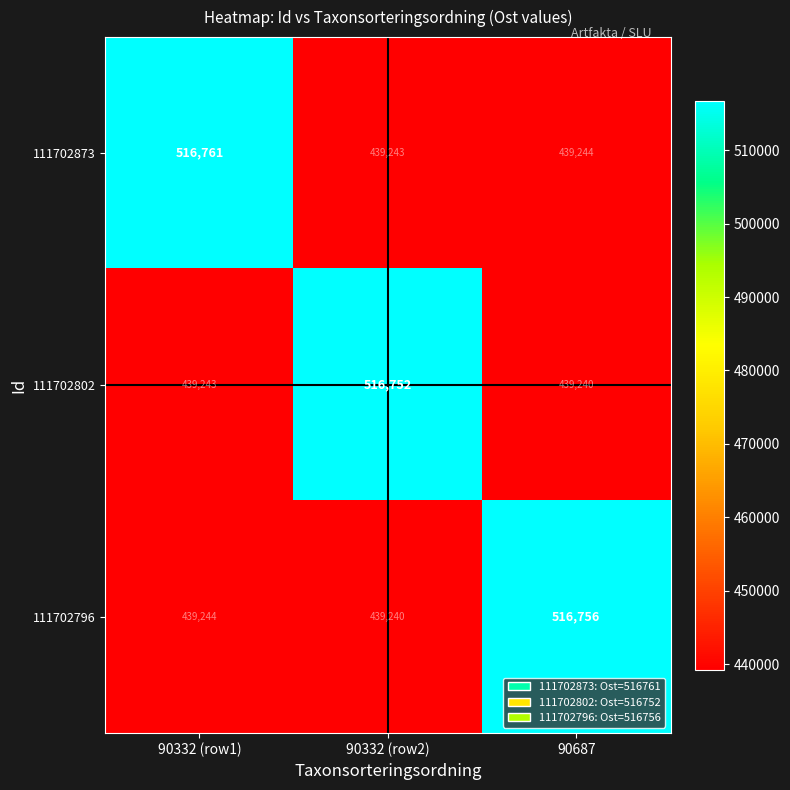

What is the difference between the highest and lowest values at 90687?

77516